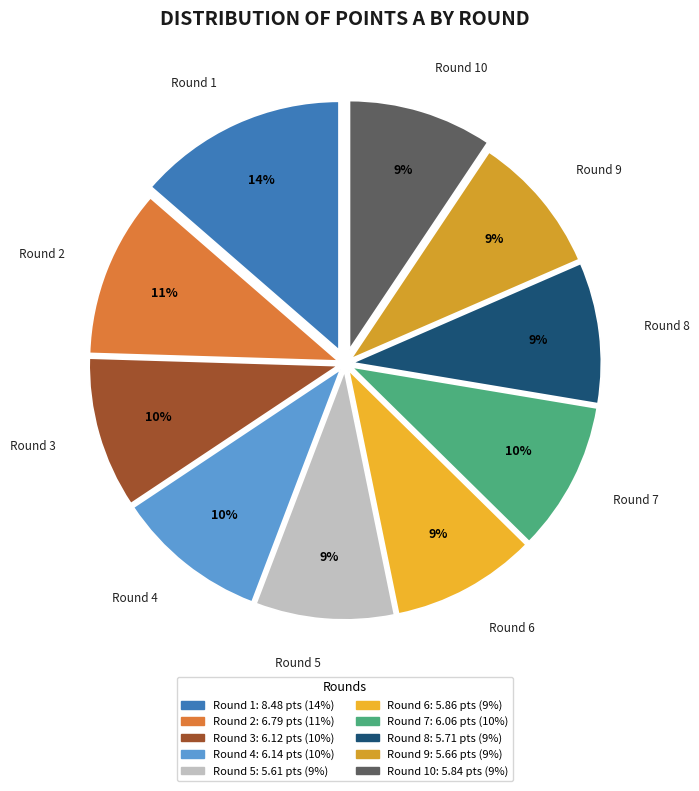

To the nearest percent, what portion does Round 7 represent?

10%